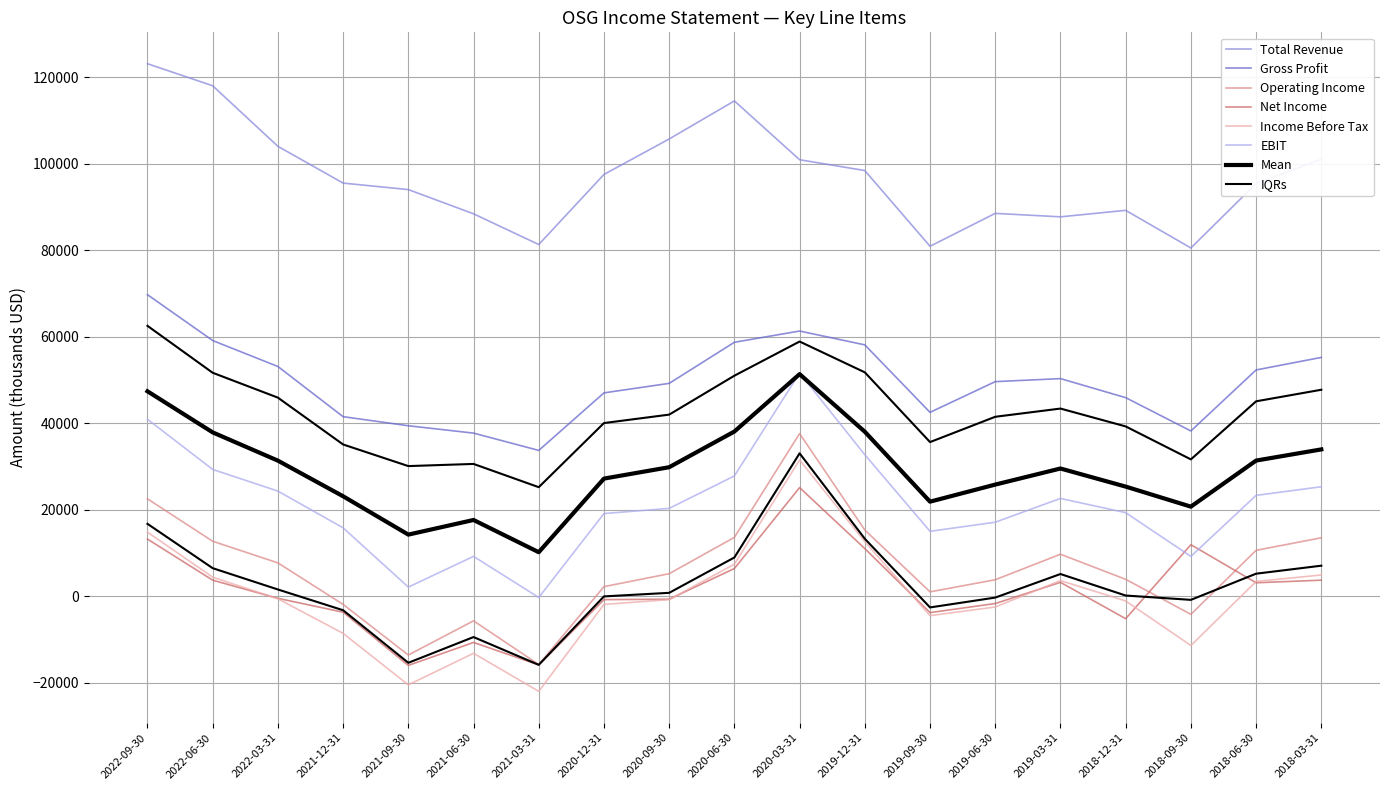

At which category does Operating Income reach its first local valley?

2021-09-30